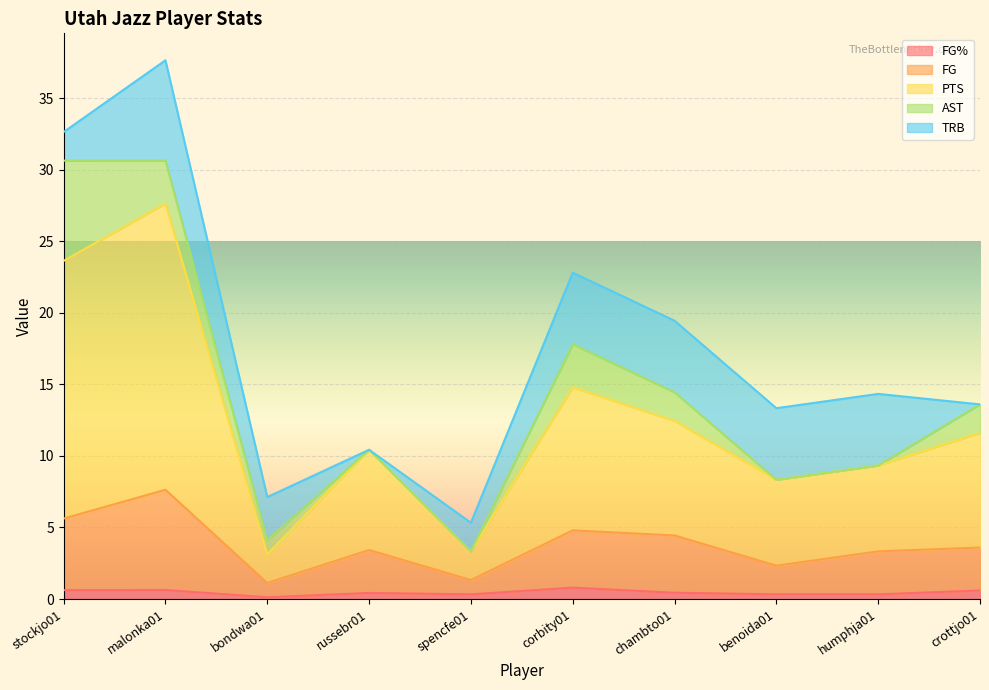

At which label does FG reach its minimum?

bondwa01